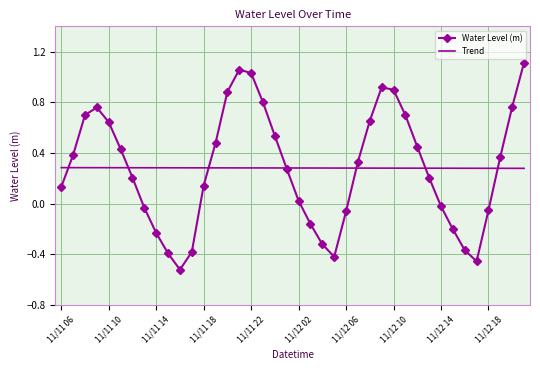

Rank the series by their maximum value, from highest to lowest.

Water Level (m), Trend